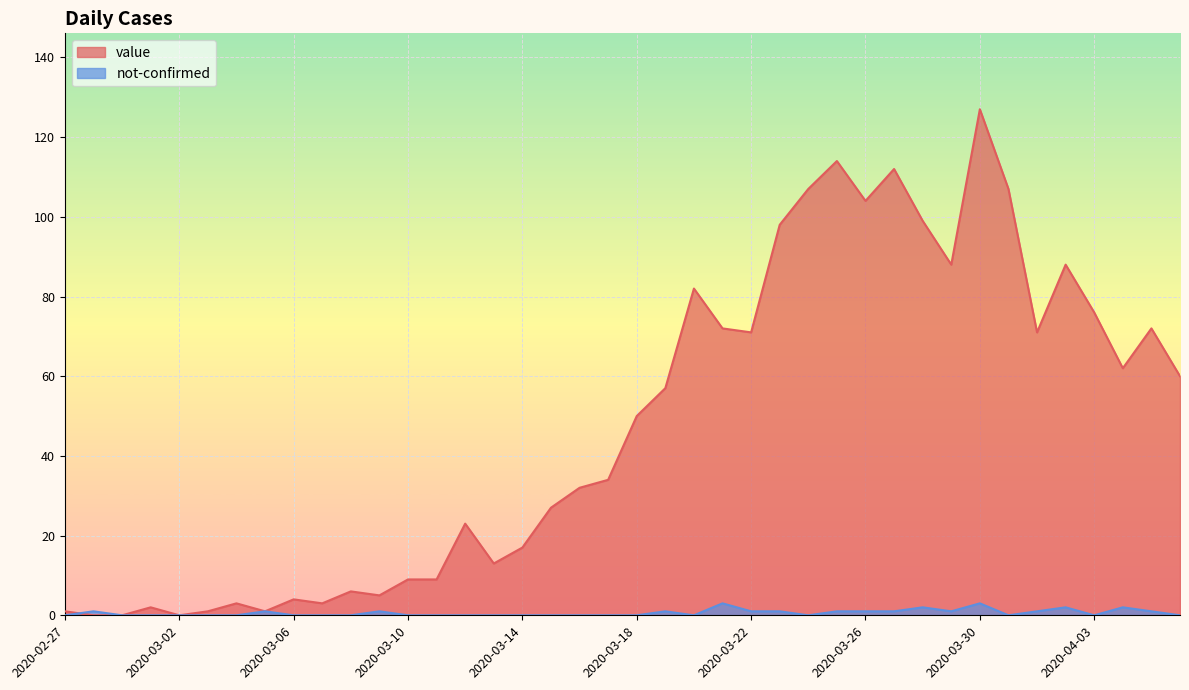

Which series has the largest total across all categories?

value